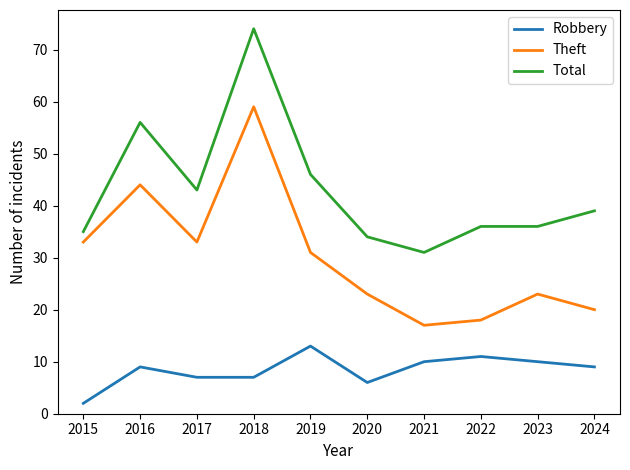

At which label does Total first exceed 39?

2016